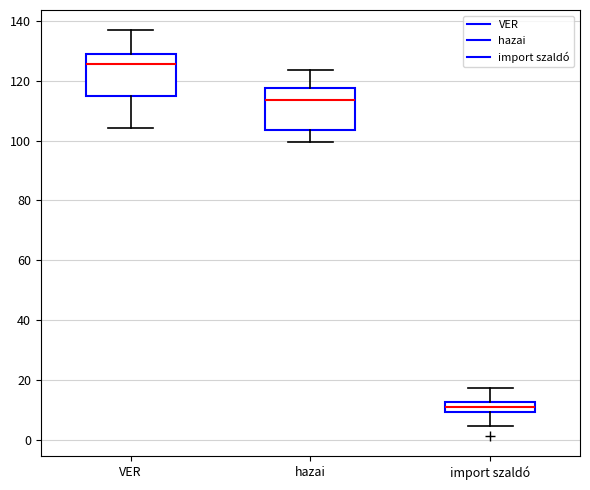

Reading left to right, transcribe this box plot: for each box, give where its median line is, the range the box spans, and where its two whiskers end, as read against the y-axis. The values are not printed on the chart, so give them approximately, as read against the axis.

VER: median 126, box 114 to 128, whiskers 104 to 136
hazai: median 114, box 104 to 118, whiskers 100 to 124
import szaldó: median 10 (inside the box), box 10 to 12, whiskers 4 to 18